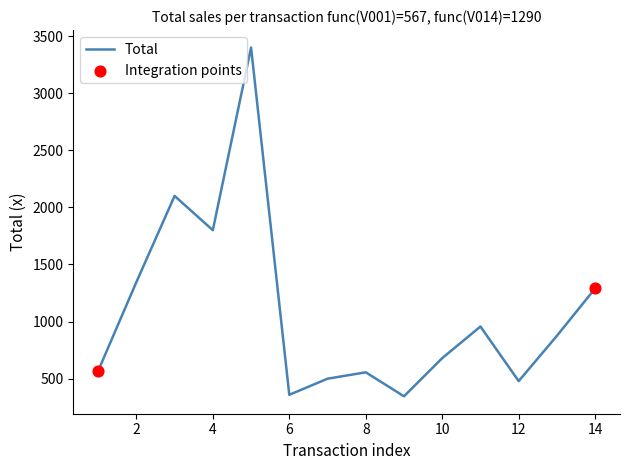

What is the maximum value shown in the chart?

3400